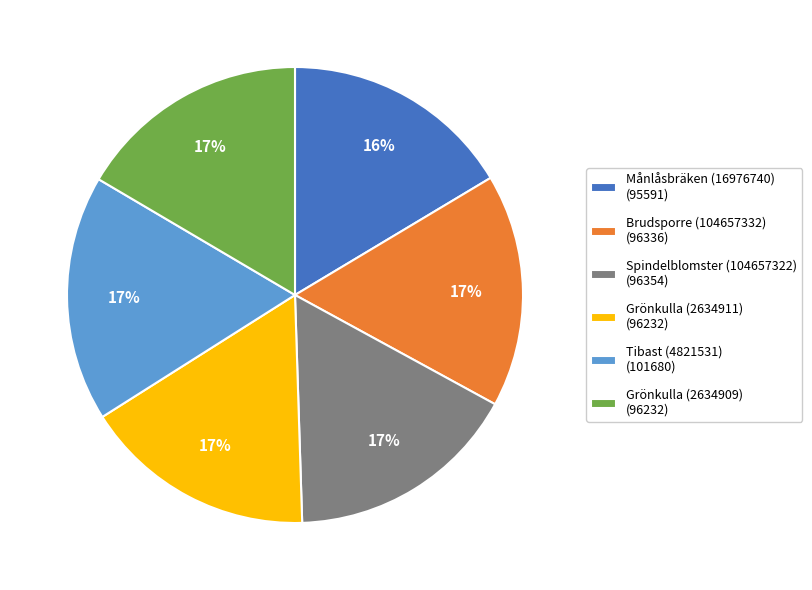

Is it true that Brudsporre (104657332) is 3% of the pie?

False